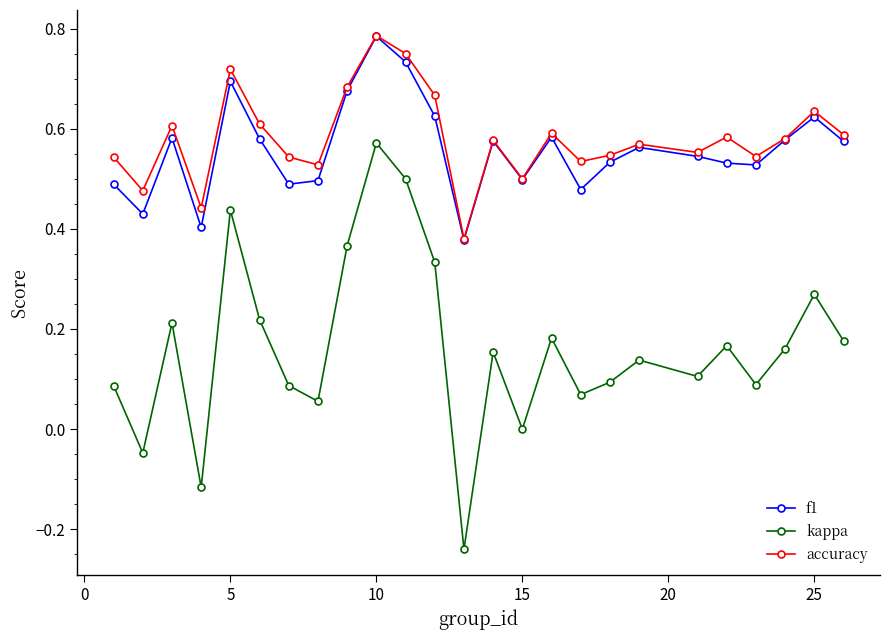

True or false: accuracy and kappa cross at least once.

False